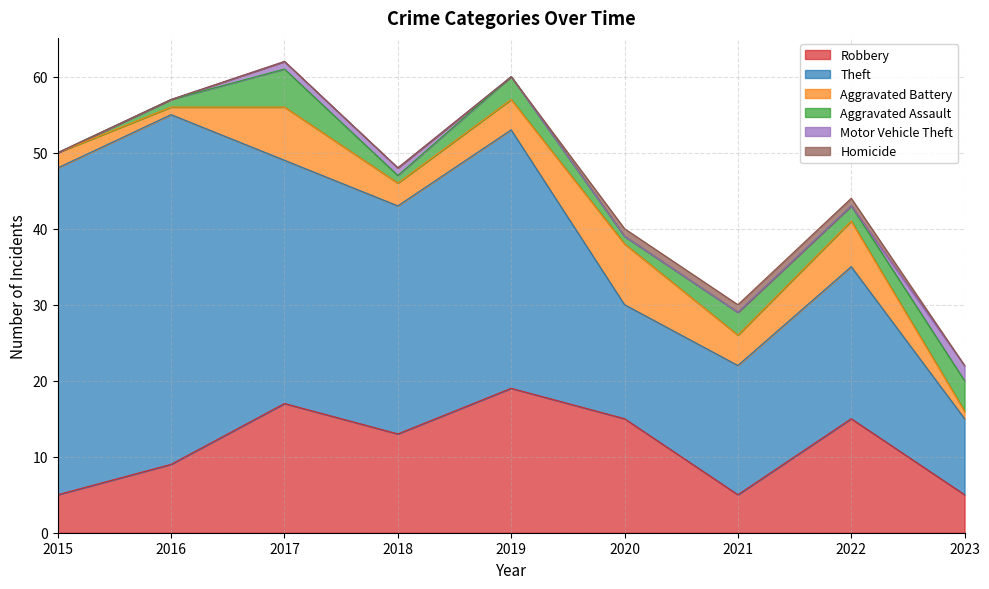

True or false: Theft and Homicide intersect in this chart.

False